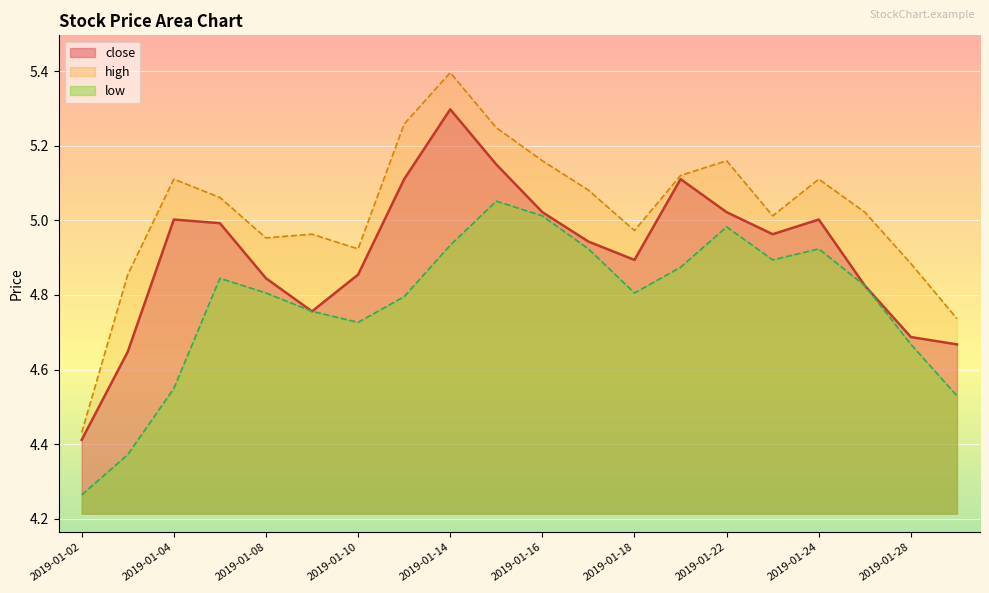

Reading right to left, transcribe all the data shown in this chart.

close: 2019-01-29=4.7	2019-01-28=4.7	2019-01-25=4.8	2019-01-24=5.0	2019-01-23=5.0	2019-01-22=5.0	2019-01-21=5.1	2019-01-18=4.9	2019-01-17=4.9	2019-01-16=5.0	2019-01-15=5.1	2019-01-14=5.3	2019-01-11=5.1	2019-01-10=4.9	2019-01-09=4.8	2019-01-08=4.8	2019-01-07=5.0	2019-01-04=5.0	2019-01-03=4.6	2019-01-02=4.4
high: 2019-01-29=4.7	2019-01-28=4.9	2019-01-25=5.0	2019-01-24=5.1	2019-01-23=5.0	2019-01-22=5.2	2019-01-21=5.1	2019-01-18=5.0	2019-01-17=5.1	2019-01-16=5.2	2019-01-15=5.2	2019-01-14=5.4	2019-01-11=5.3	2019-01-10=4.9	2019-01-09=5.0	2019-01-08=5.0	2019-01-07=5.1	2019-01-04=5.1	2019-01-03=4.9	2019-01-02=4.4
low: 2019-01-29=4.5	2019-01-28=4.7	2019-01-25=4.8	2019-01-24=4.9	2019-01-23=4.9	2019-01-22=5.0	2019-01-21=4.9	2019-01-18=4.8	2019-01-17=4.9	2019-01-16=5.0	2019-01-15=5.1	2019-01-14=4.9	2019-01-11=4.8	2019-01-10=4.7	2019-01-09=4.8	2019-01-08=4.8	2019-01-07=4.8	2019-01-04=4.5	2019-01-03=4.4	2019-01-02=4.3